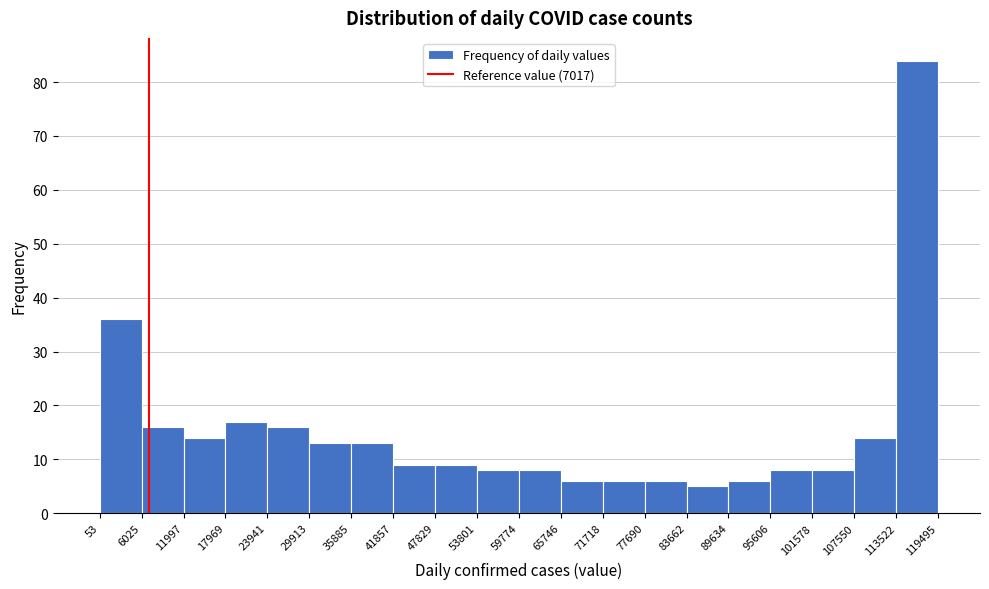

Reading left to right, transcribe this chart: for each bar, give the range it covers on the x-axis and its height. The values are not printed on the chart, so give them approximately, as read against the axis.

53 to 6025: 36
6025 to 11997: 16
11997 to 17969: 14
17969 to 23941: 17
23941 to 29913: 16
29913 to 35885: 13
35885 to 41857: 13
41857 to 47829: 9
47829 to 53801: 9
53801 to 59774: 8
59774 to 65746: 8
65746 to 71718: 6
71718 to 77690: 6
77690 to 83662: 6
83662 to 89634: 5
89634 to 95606: 6
95606 to 101578: 8
101578 to 107550: 8
107550 to 113522: 14
113522 to 119495: 84